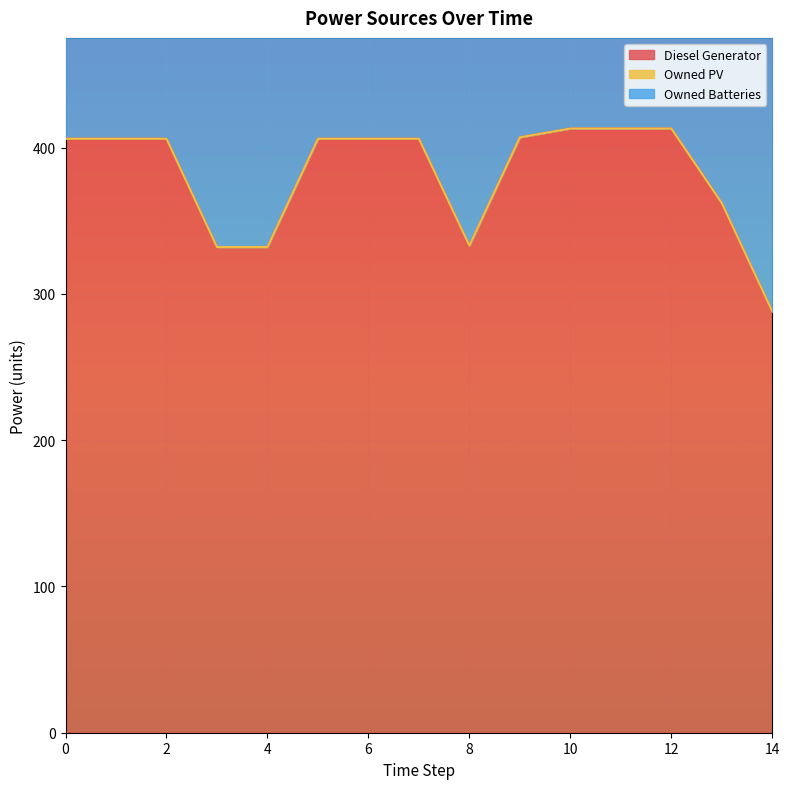

Between 4 and 12, which is larger?

12